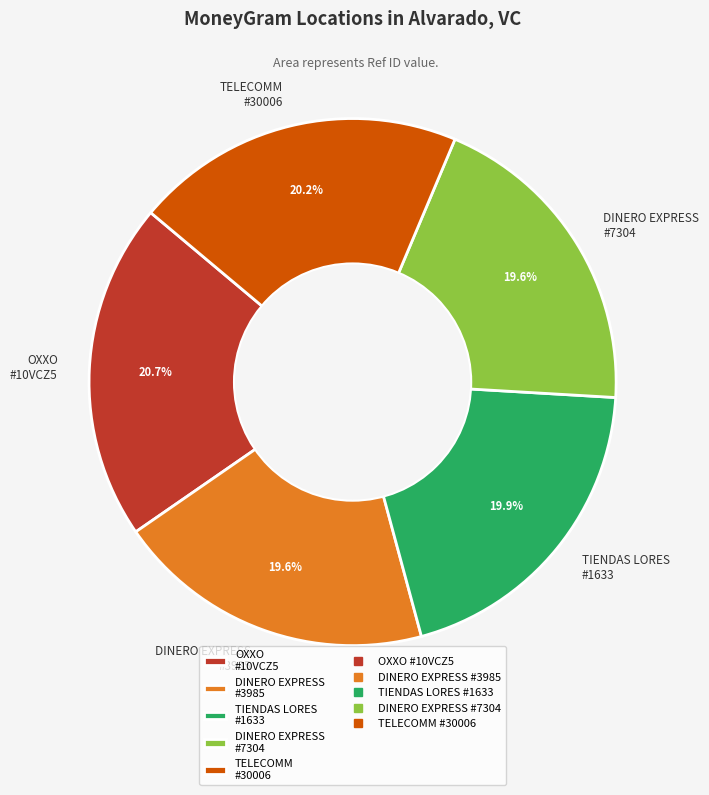

How many segments does this pie chart have?

5